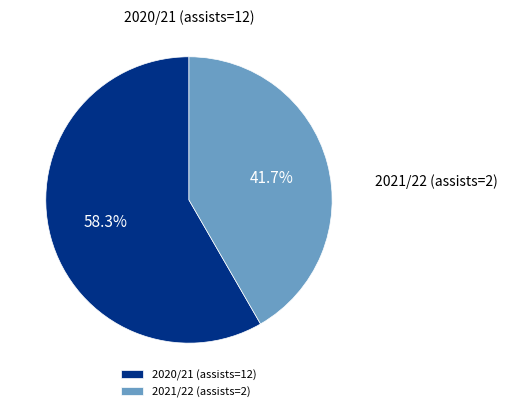

Combined, what portion of the pie is 2020/21 (assists=12) and 2021/22 (assists=2)?

100.0%